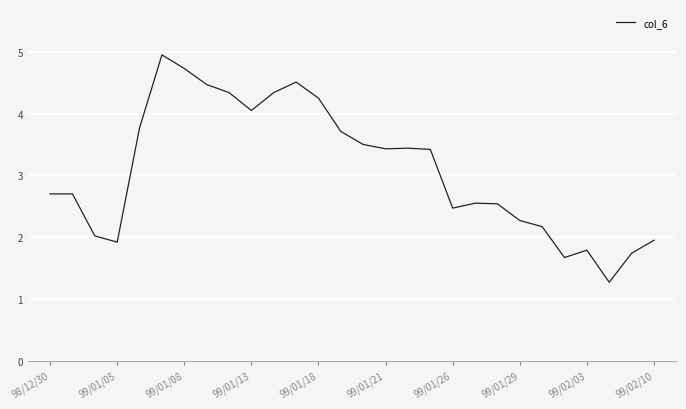

What is the difference between the maximum and minimum values?

3.7